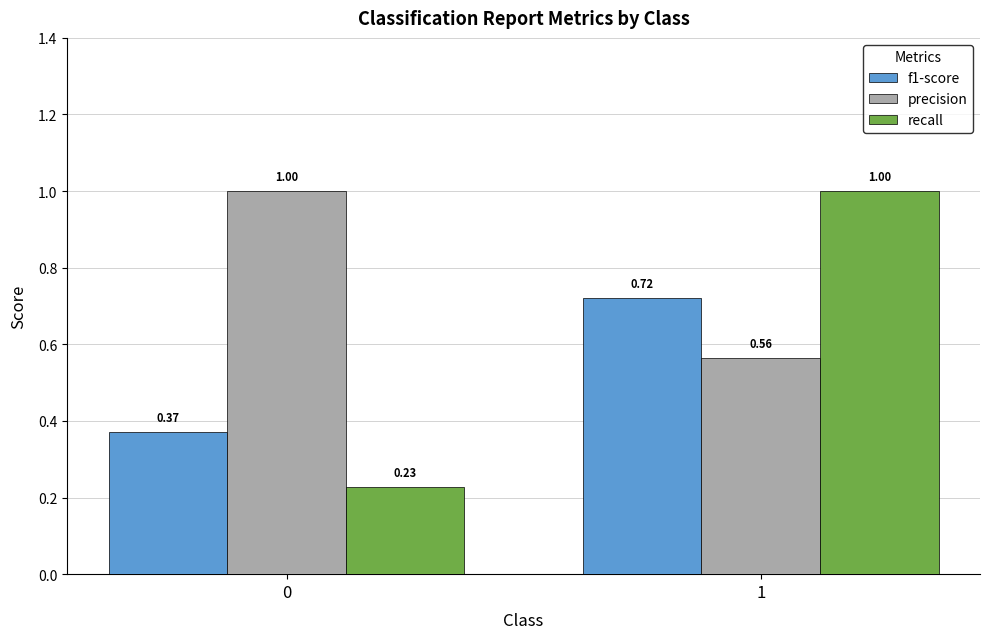

Rank the series by their average value, from lowest to highest.

f1-score, recall, precision